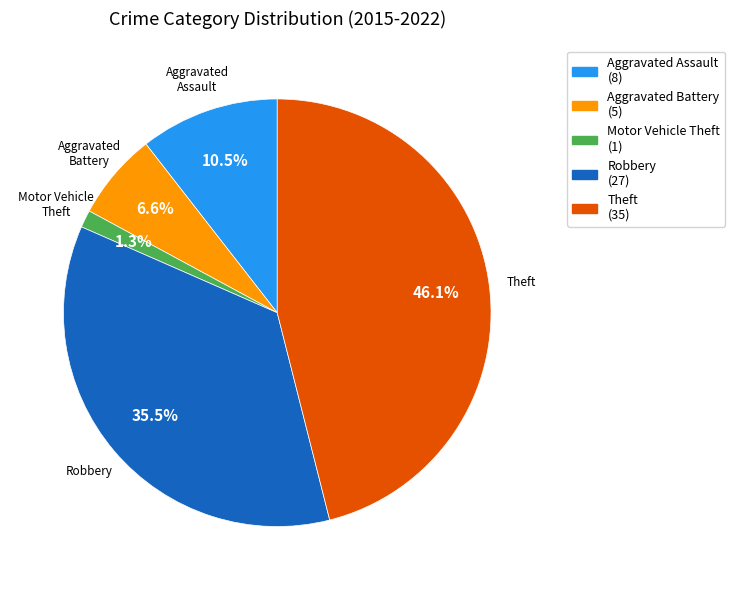

How many slices are in this pie chart?

5